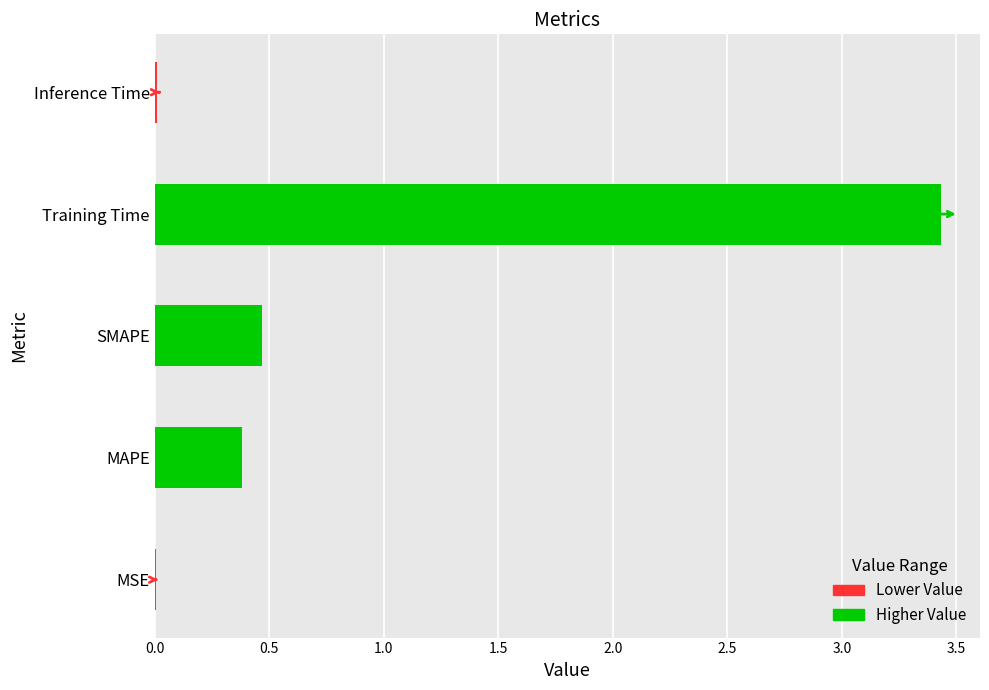

Which has a higher value, MSE or Training Time?

Training Time